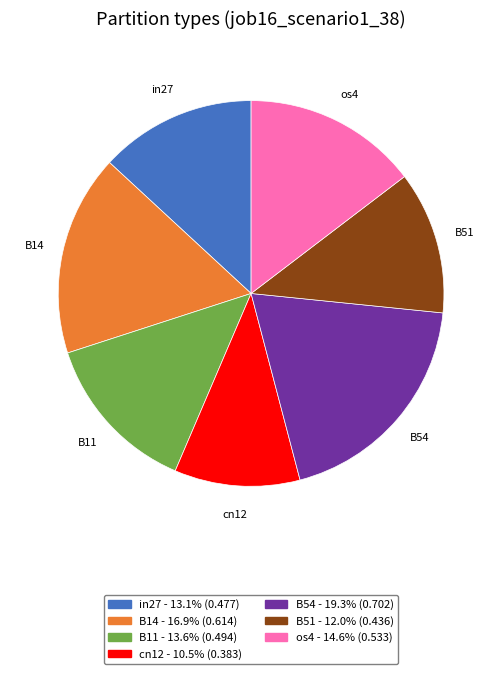

What is the smallest slice in the pie chart?

cn12